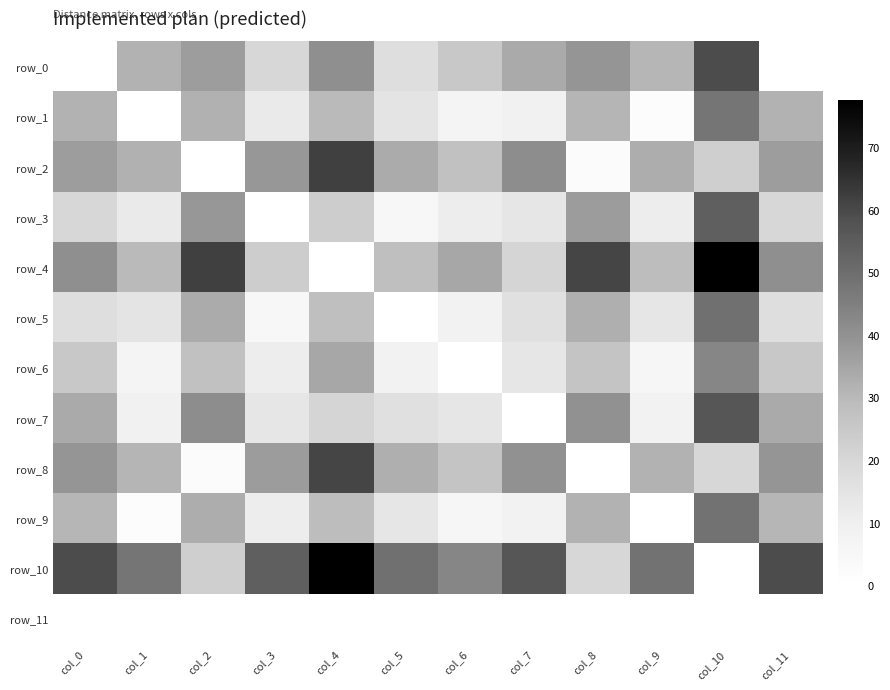

Is it true that row_10 equals 54.0 at col_3?

True